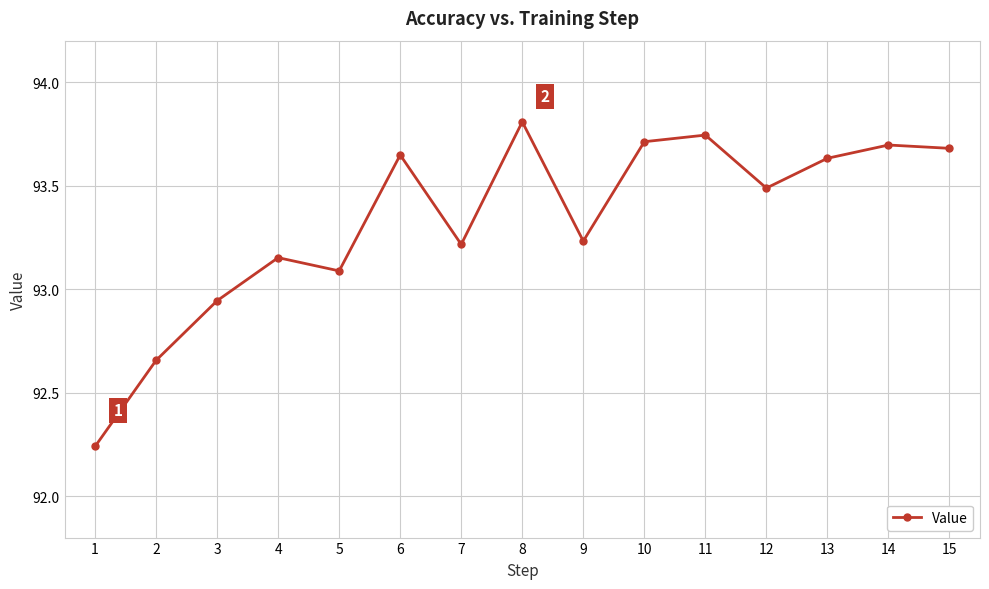

Which label corresponds to the smallest value in the chart?

1